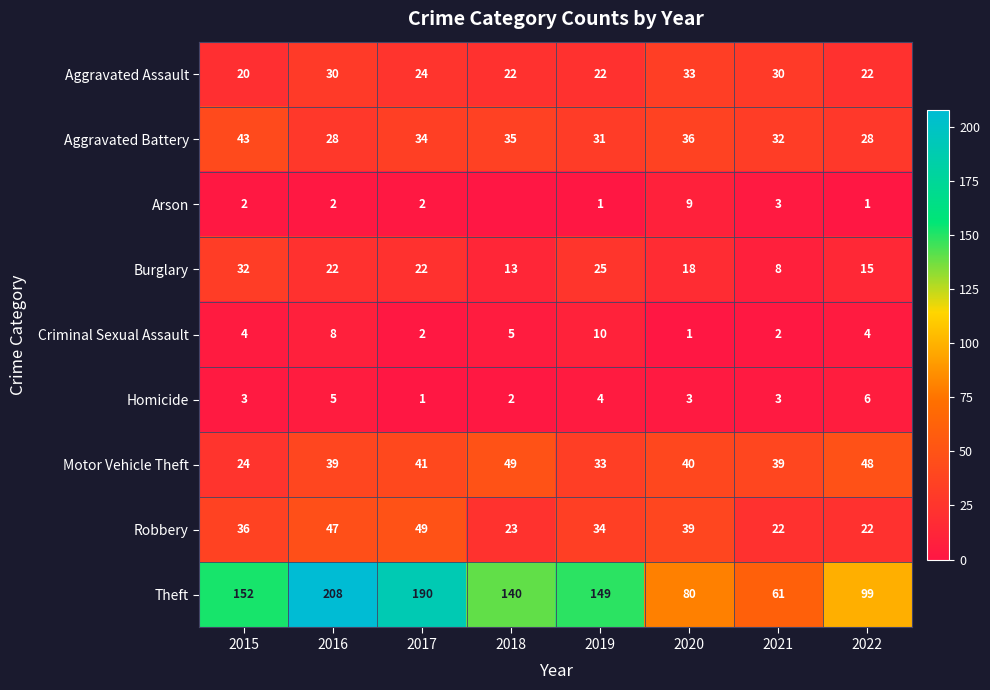

At which label is Criminal Sexual Assault closest to 5?

2018